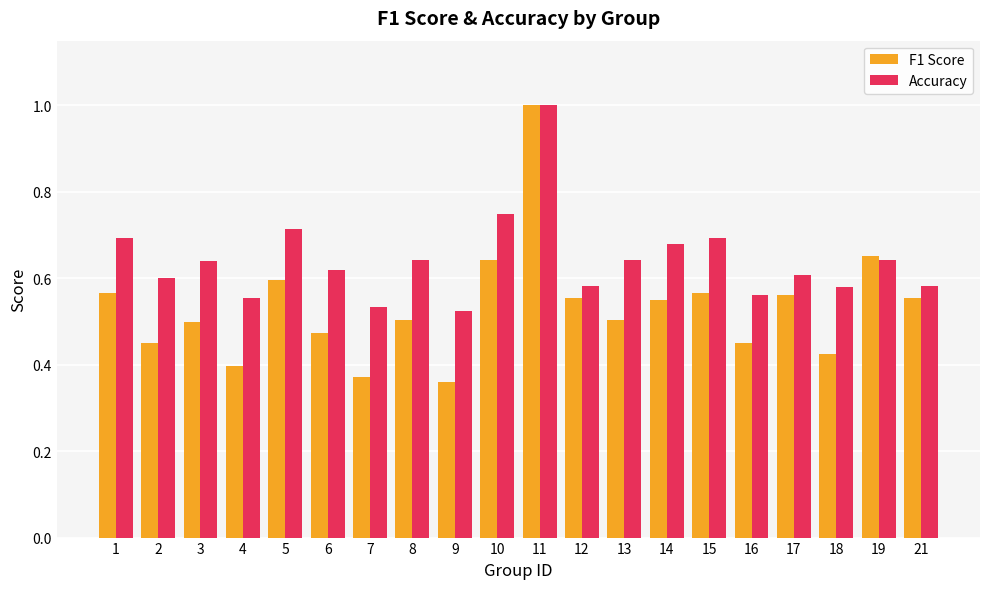

The Accuracy series shows 0.6 at 8. True or false?

True